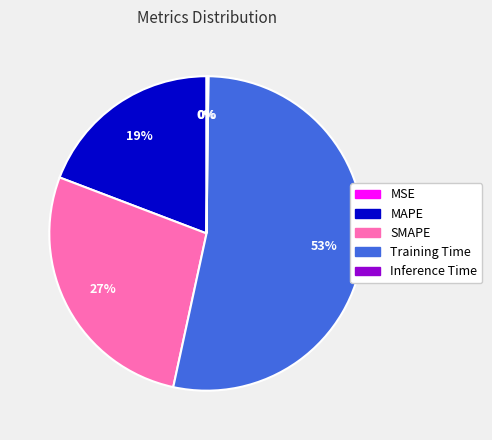

To the nearest percent, what percentage of the pie is SMAPE?

27%